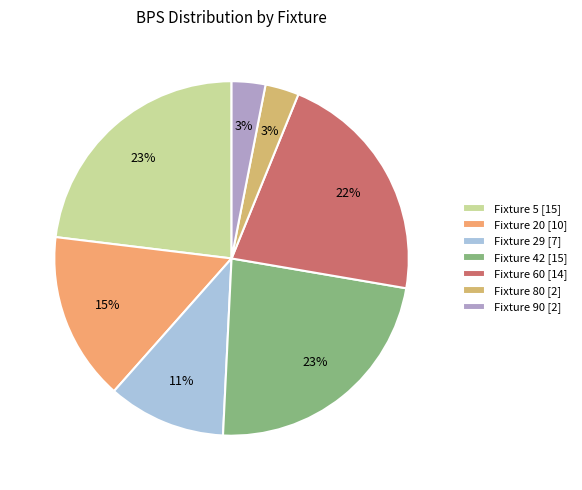

Which slice is the largest?

5